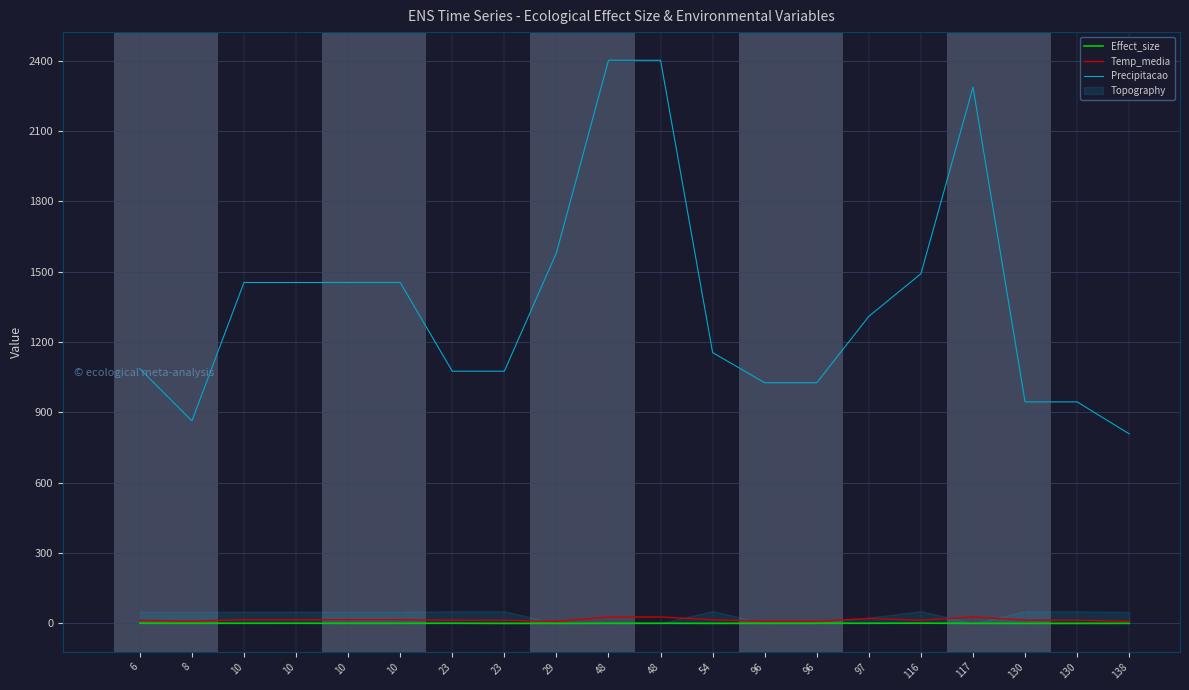

Between 96 and 130, which series saw the biggest shift?

Precipitacao